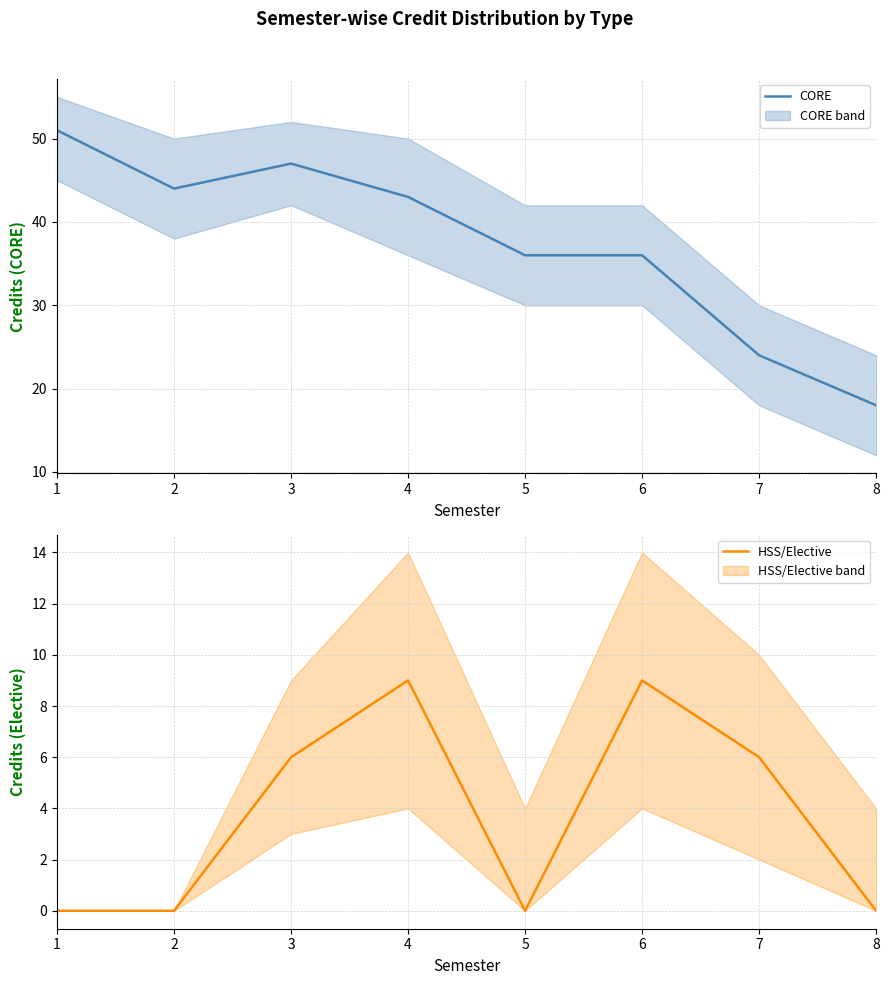

How many lines are shown in the chart?

2